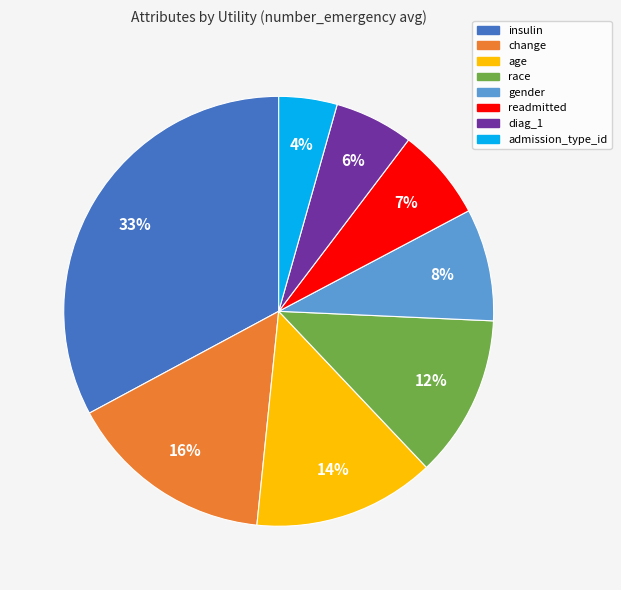

Rank the categories by value from highest to lowest.

insulin, change, age, race, gender, readmitted, diag_1, admission_type_id